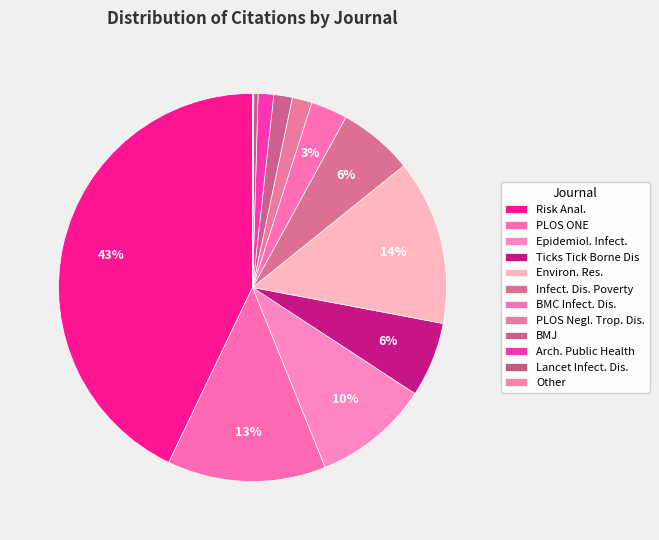

What portion of the pie excludes Arch. Public Health?

98.7%